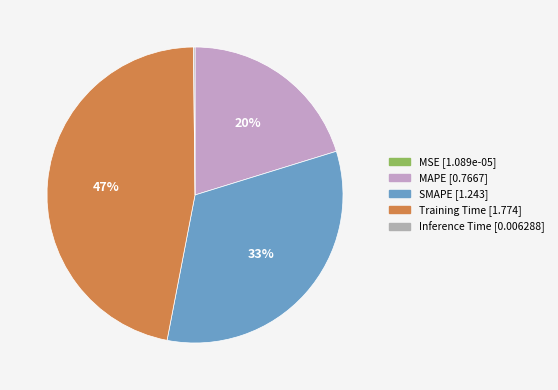

Which has a higher value, MAPE or SMAPE?

SMAPE